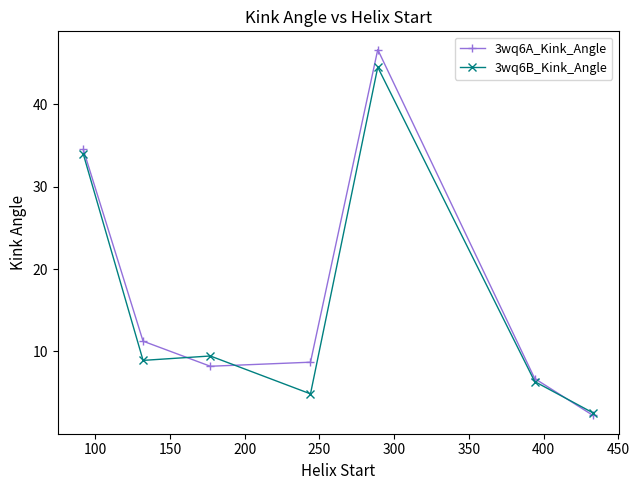

What is the maximum value for 3wq6A_Kink_Angle?

46.7